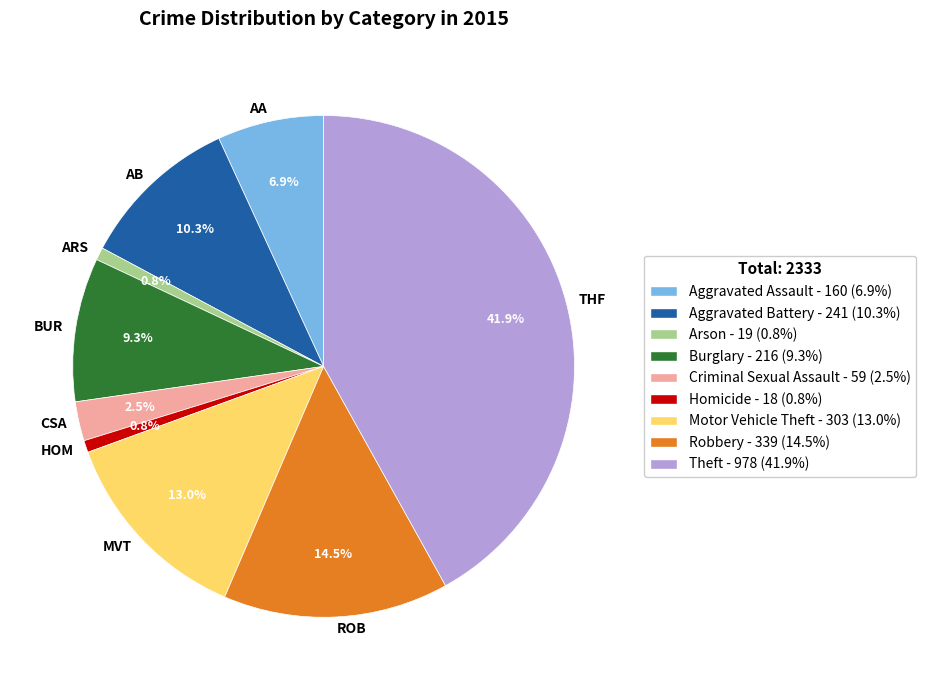

Count the number of slices in the pie.

9